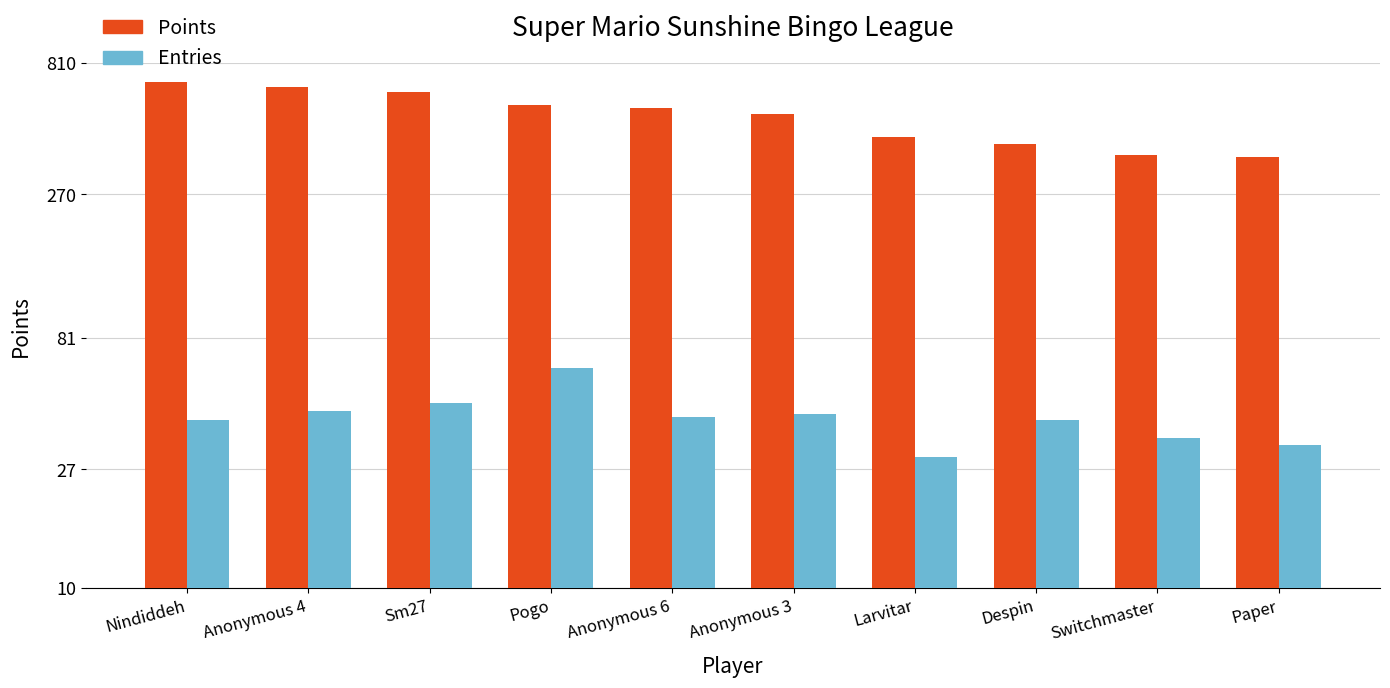

How many values in the Points series exceed 557?

4